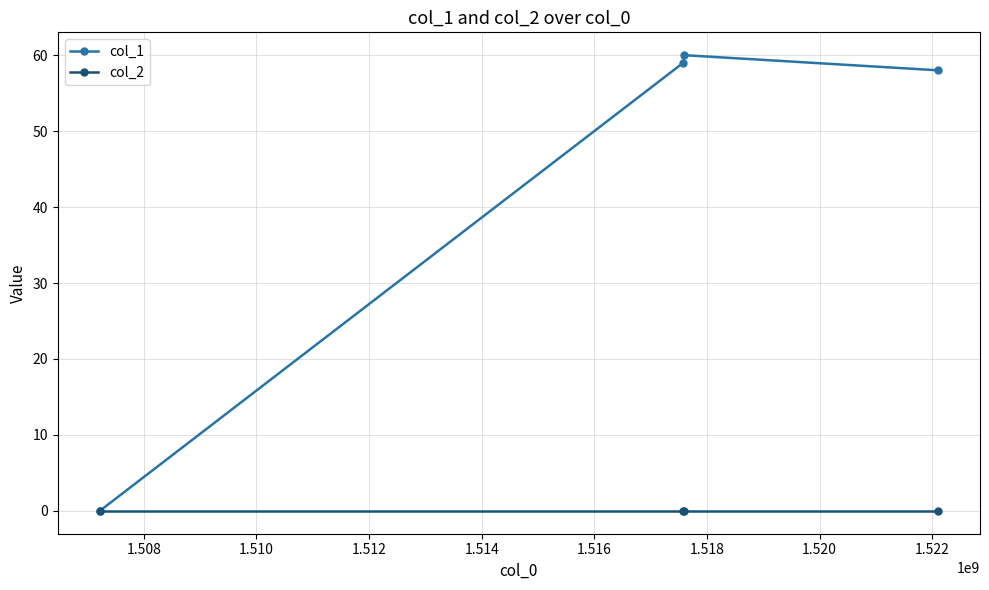

In col_1, how many points are higher than both neighbors (excluding endpoints)?

1